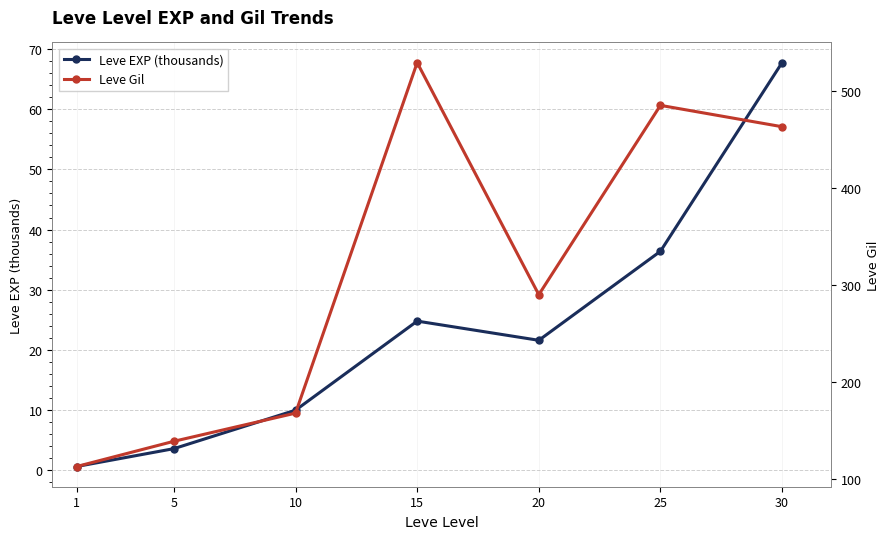

Reading left to right, list all the values displayed in this chart.

Leve EXP (thousands): 1=0.6	5=3.6	10=10.0	15=24.8	20=21.6	25=36.4	30=67.7
Leve Gil: 1=113.0	5=139.0	10=168.0	15=529.0	20=290.0	25=485.0	30=463.0